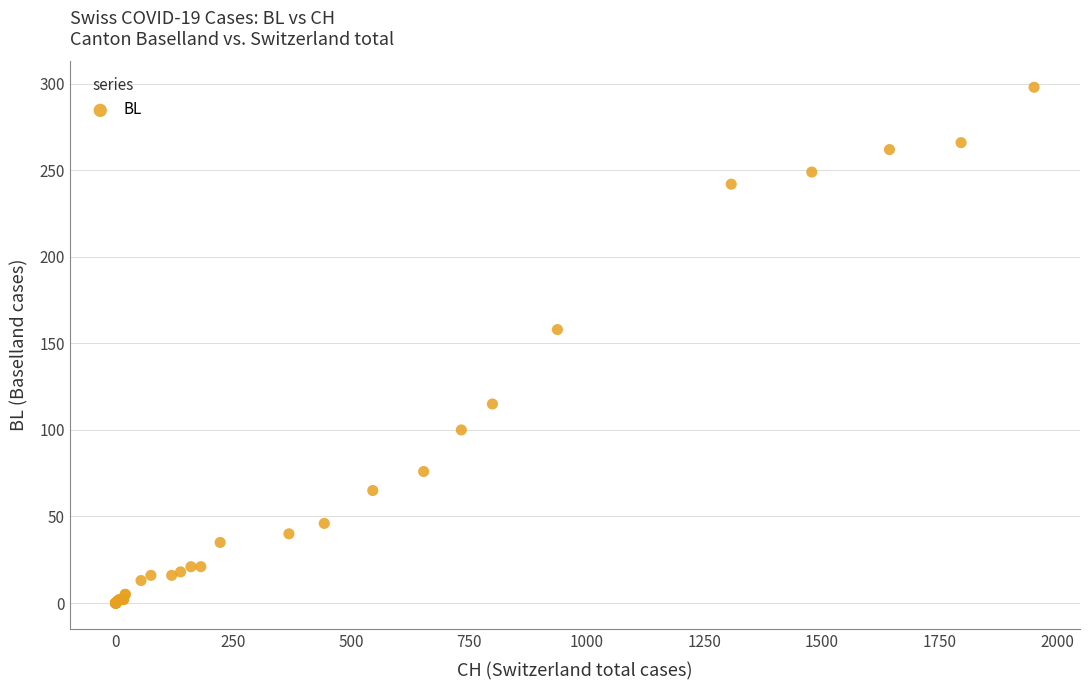

What Y value in the scatter plot is closest to 149?

158